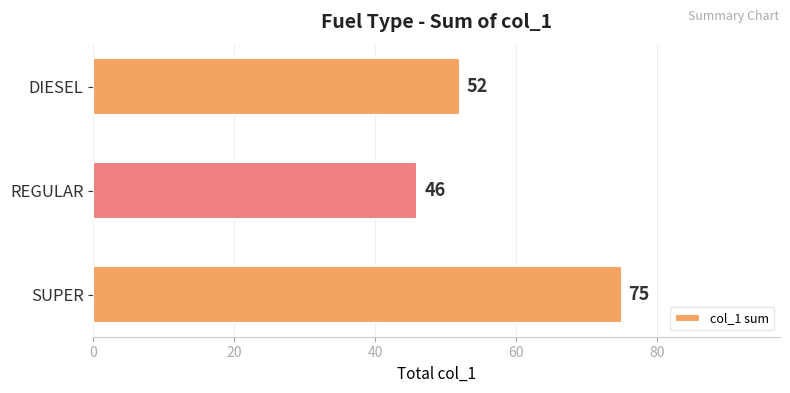

Is it true that the value at DIESEL is 78?

False